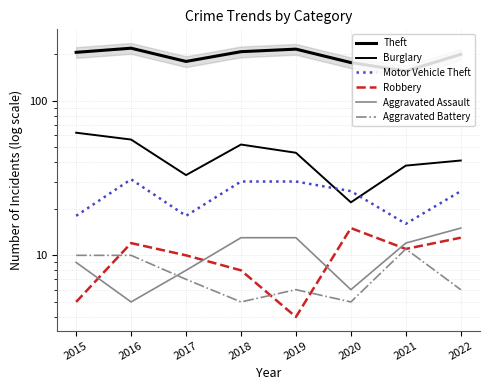

True or false: Aggravated Assault has a value of 6 at 2020.

True